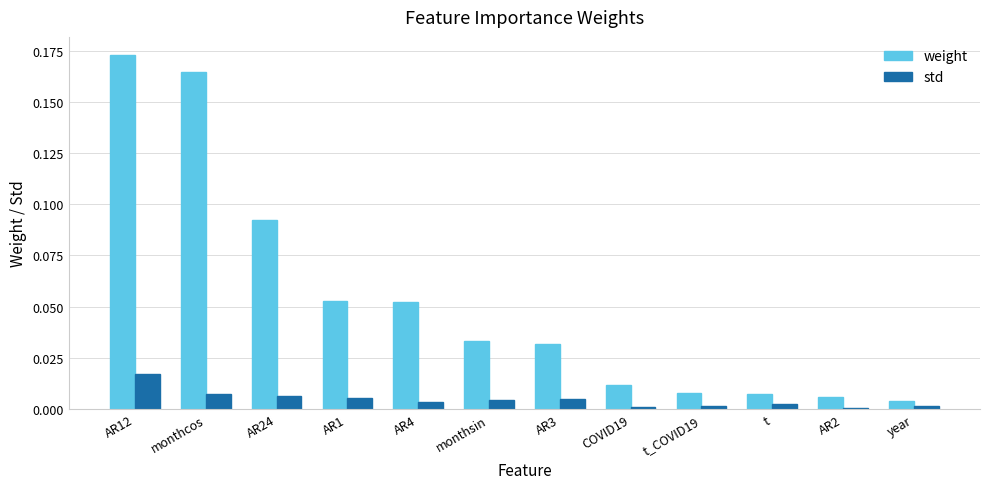

What is the sum of all weight values?

0.6